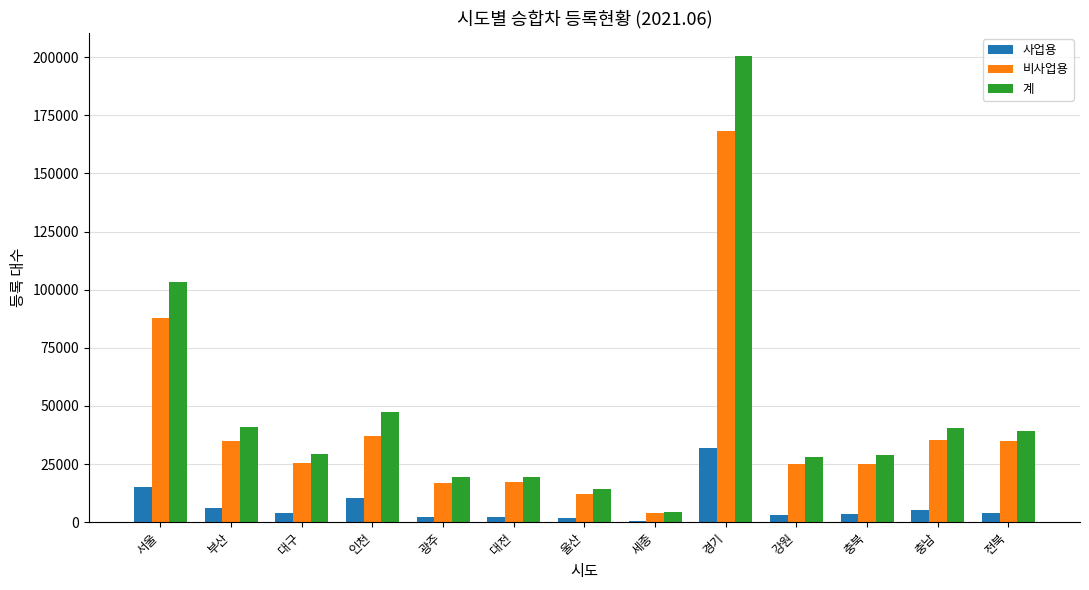

Is the value of 사업용 at 인천 greater than the value of 계 at 전북?

No